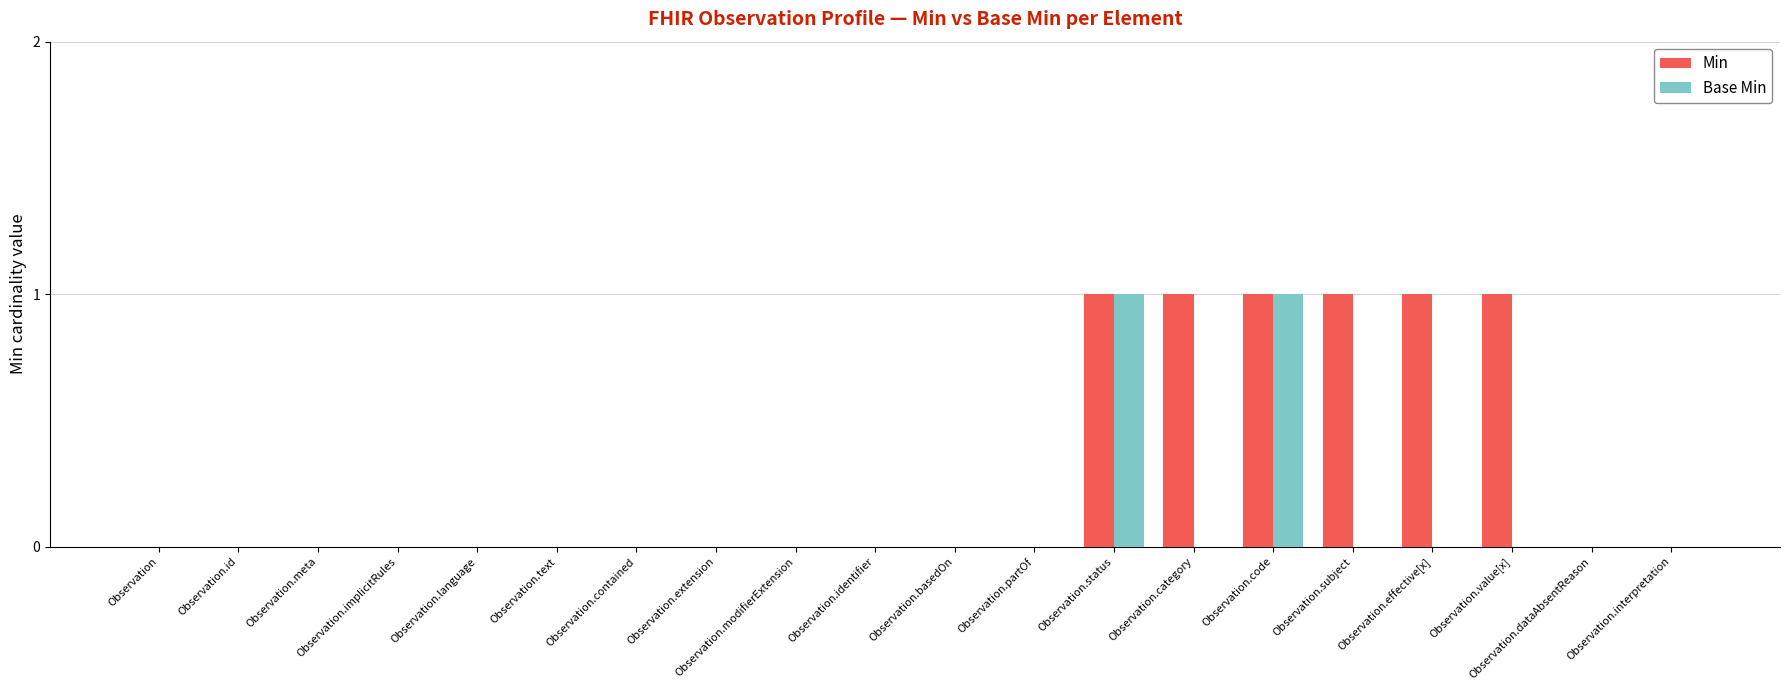

How many Base Min values are between 0 and 1?

20